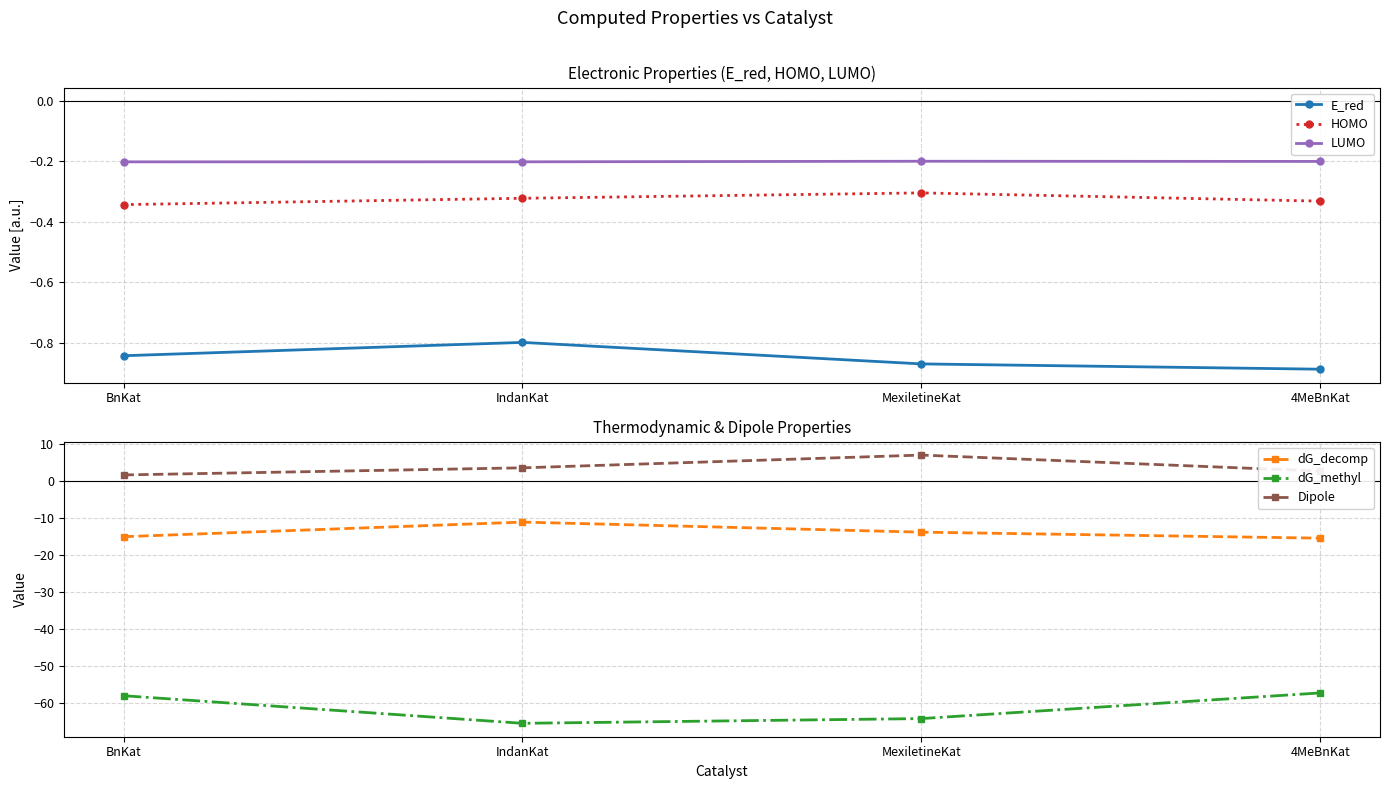

Which category has the lowest value in the E_red series?

4MeBnKat